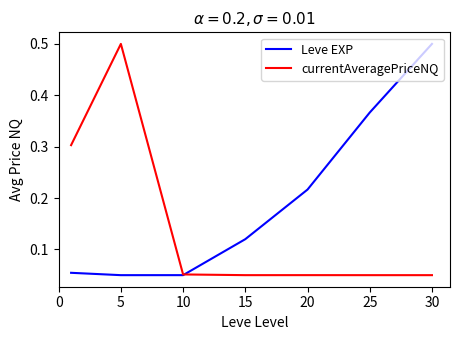

What is the highest value of the Leve EXP series?

0.5